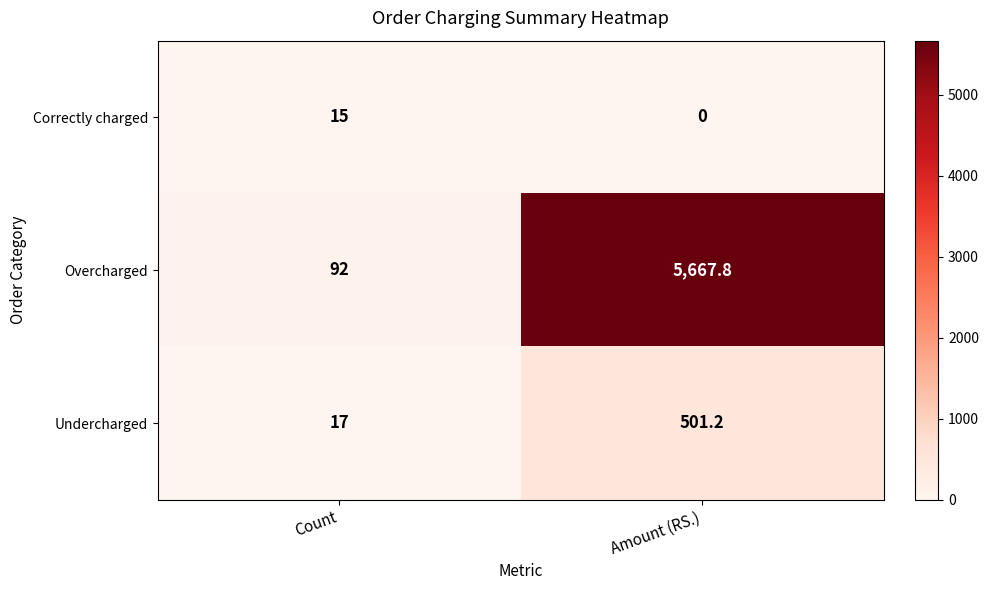

Rank the series at Amount (RS.) from lowest to highest value.

Correctly charged, Undercharged, Overcharged